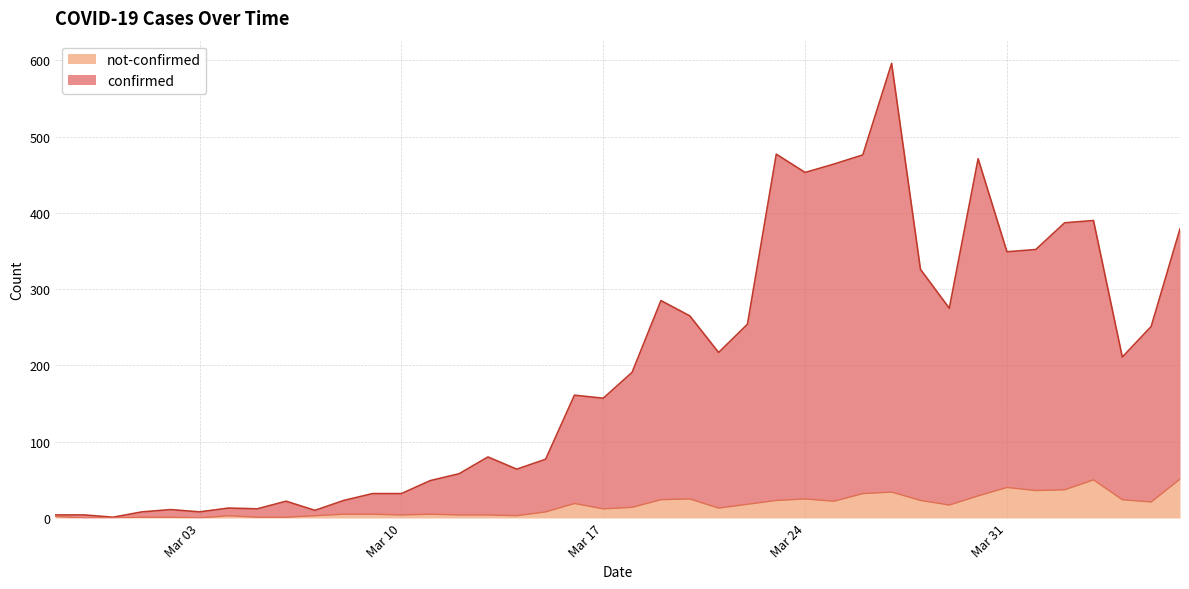

Does the chart have visible grid lines?

Yes